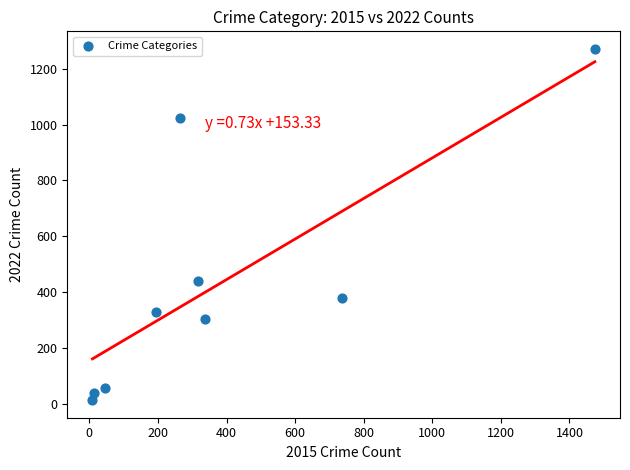

What is the average Y value?

427